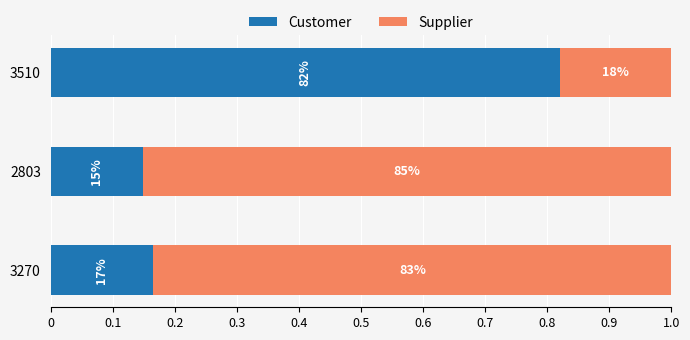

What is the value of the Supplier bar at the 3rd from the left?

0.2